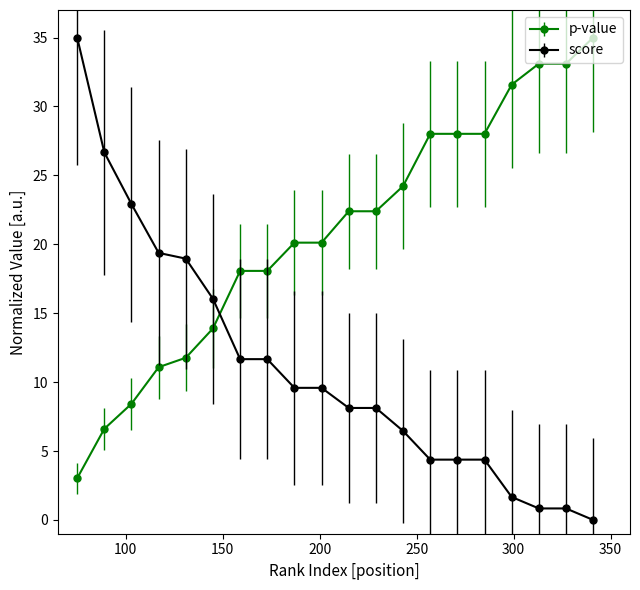

Does the chart display data point markers on the line(s)?

Yes